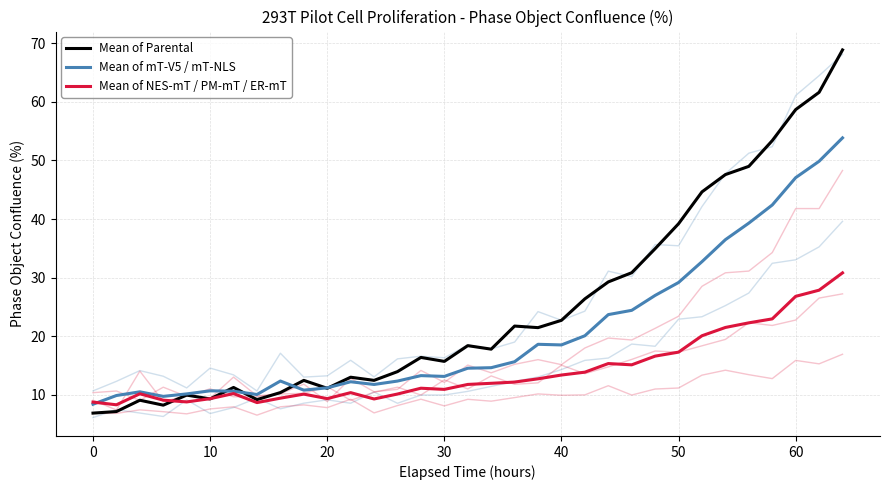

What is the highest value of the Mean of Parental series?

68.9